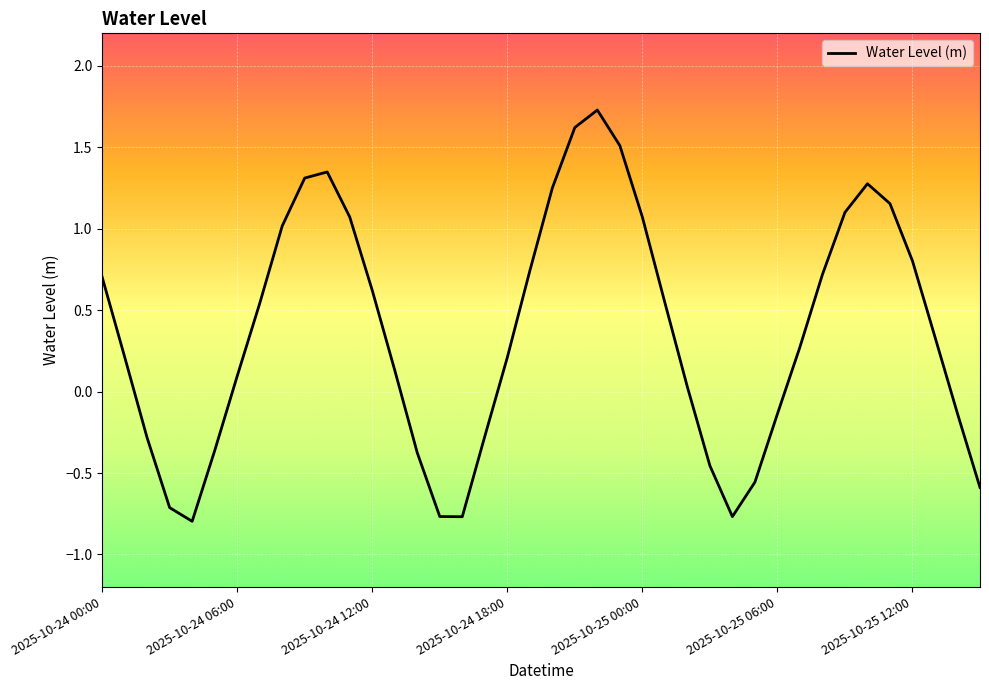

What is the maximum value shown in the chart?

1.7